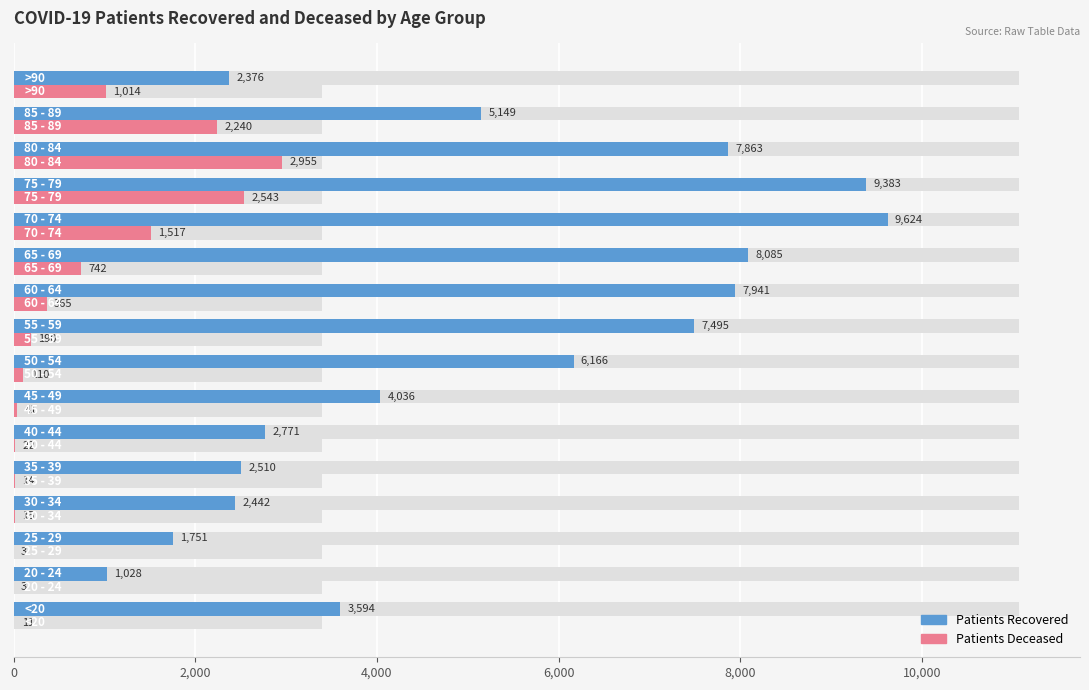

Count the number of data series in this chart.

2